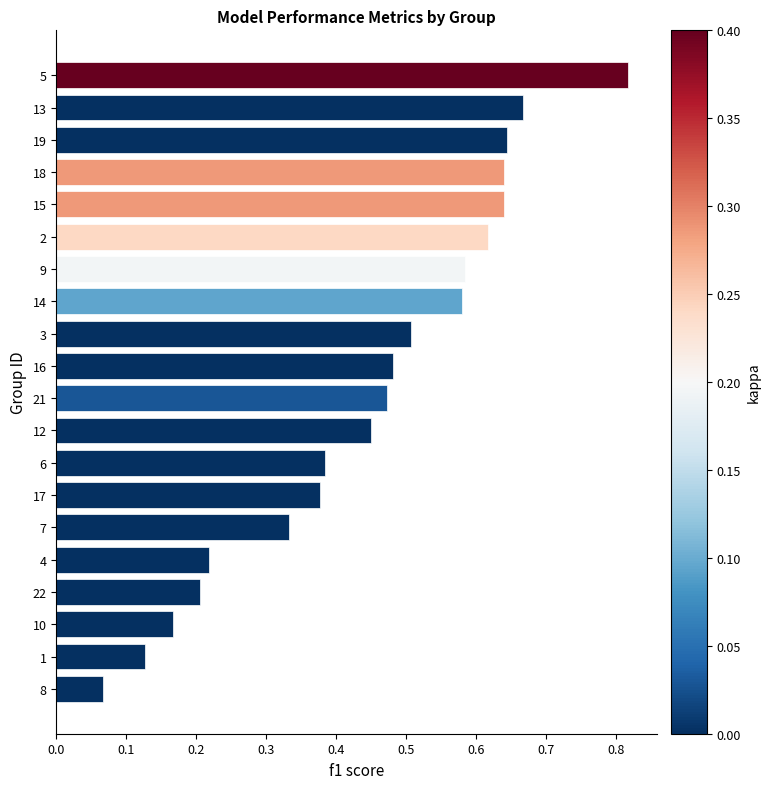

Is it true that the value at 19 is 0.3?

False